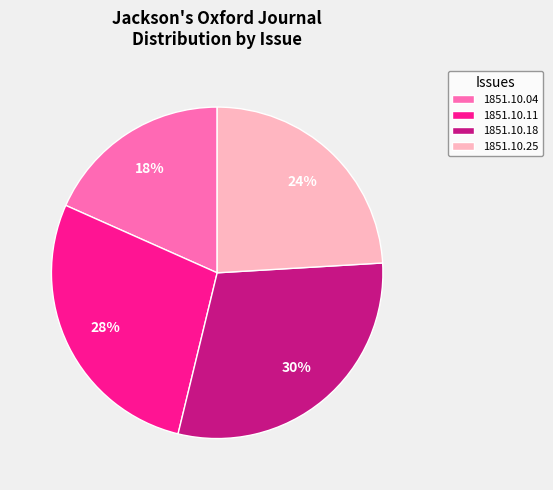

Is 1851.10.18 the majority of the pie?

No